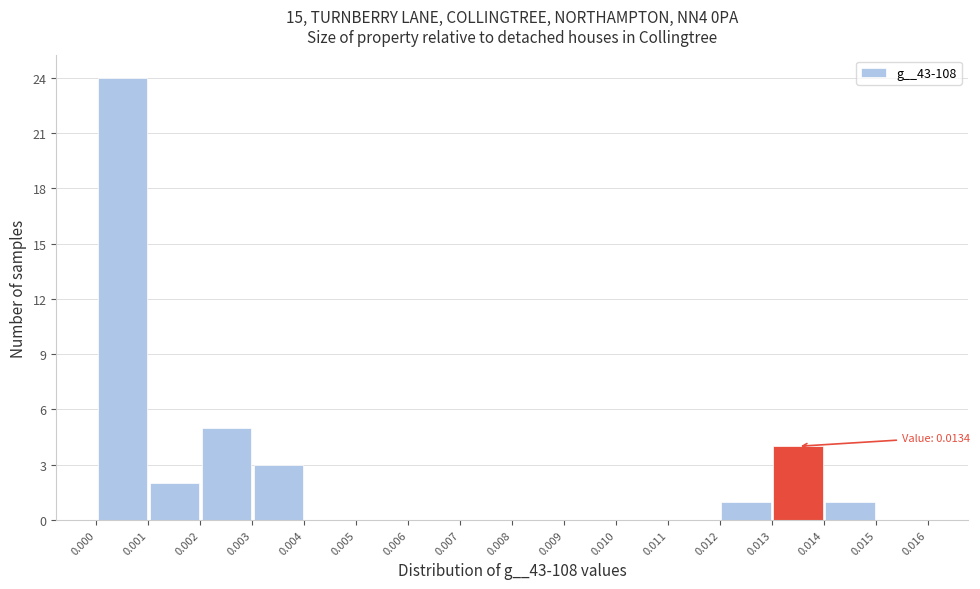

Over which range of the x-axis is the bar tallest?

0.000 to 0.001